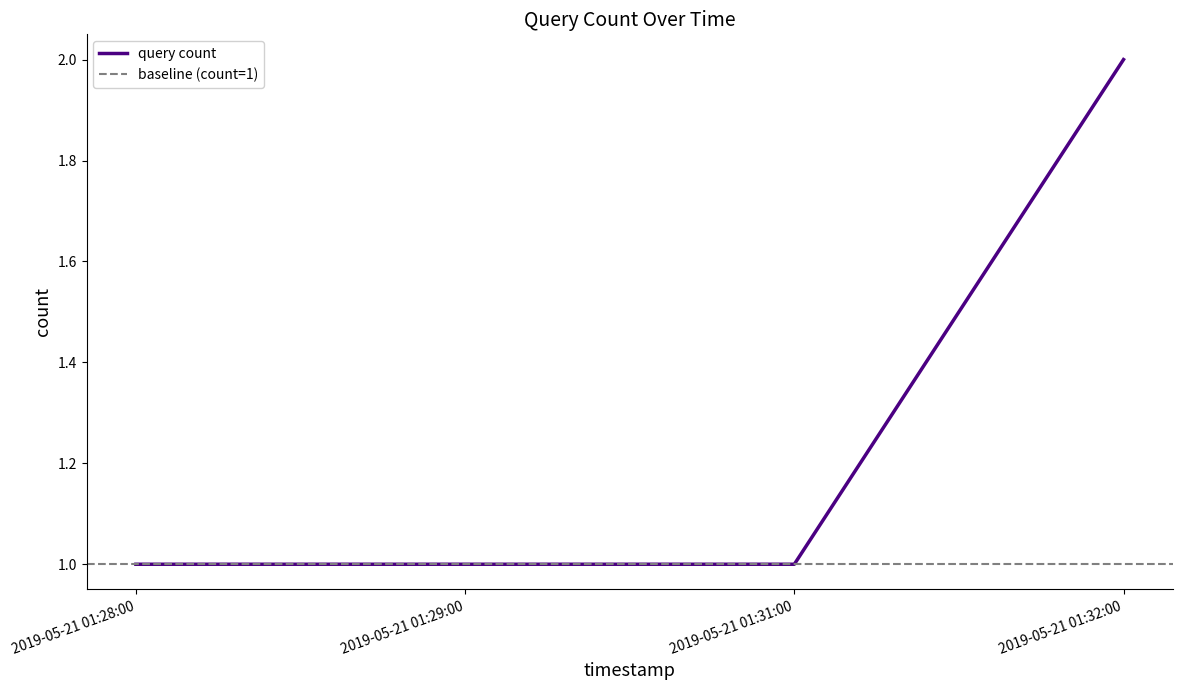

Count the number of categories in the chart.

4